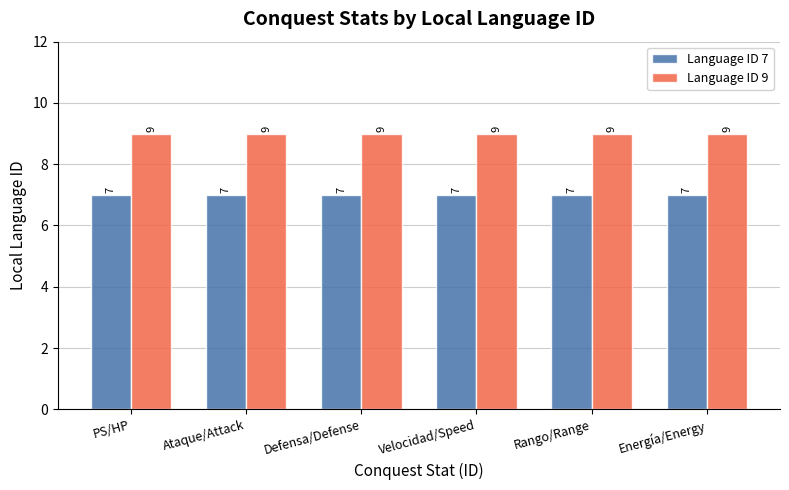

Rank the series by their average value, from lowest to highest.

Language ID 7, Language ID 9